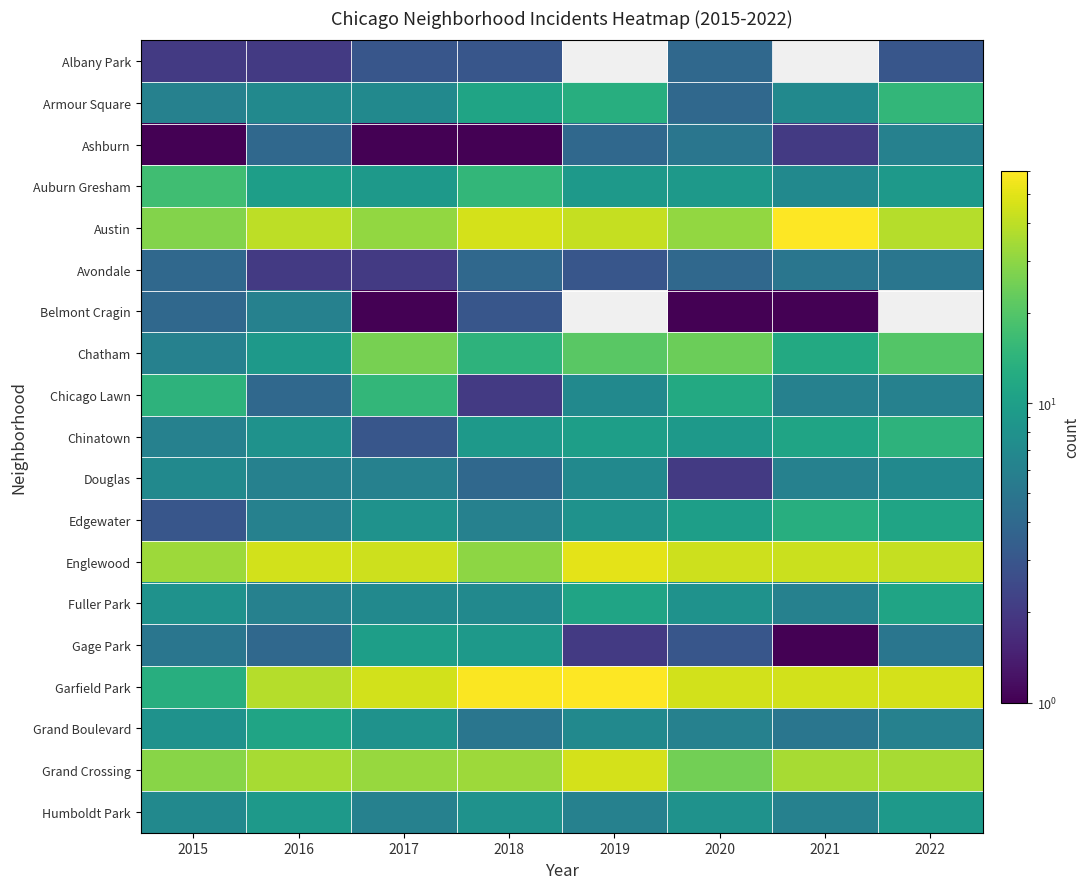

At how many categories does at least one series exceed 59?

2